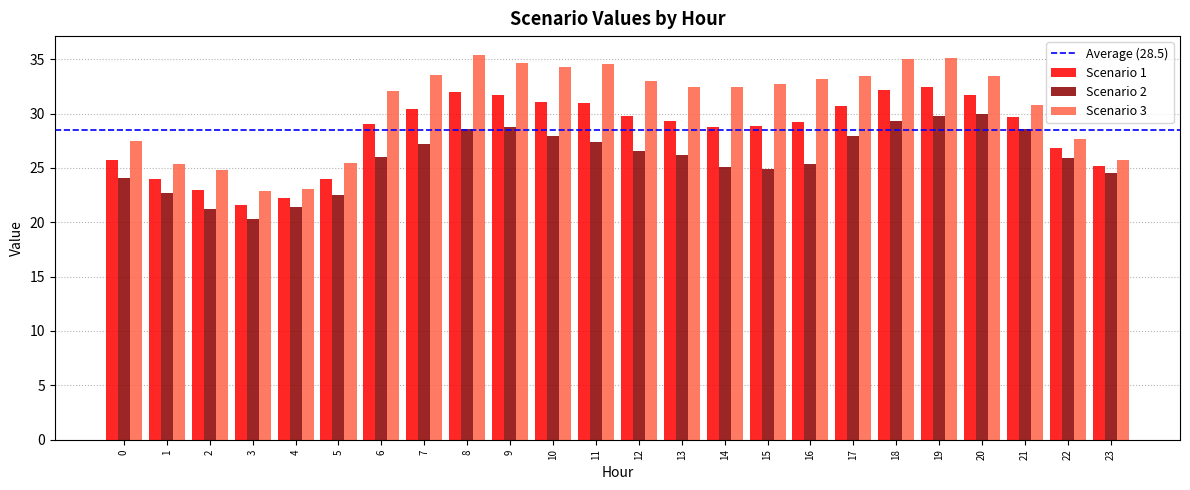

What is the greatest value displayed?

35.4